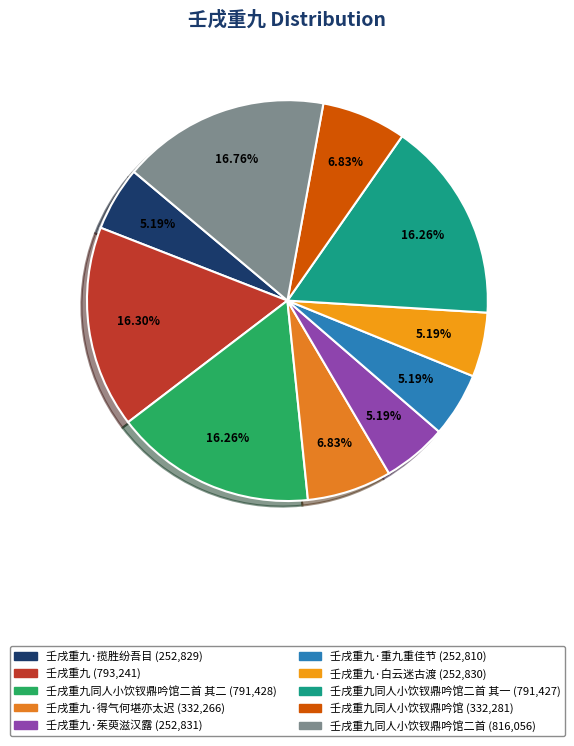

Is there a majority slice in this chart?

No